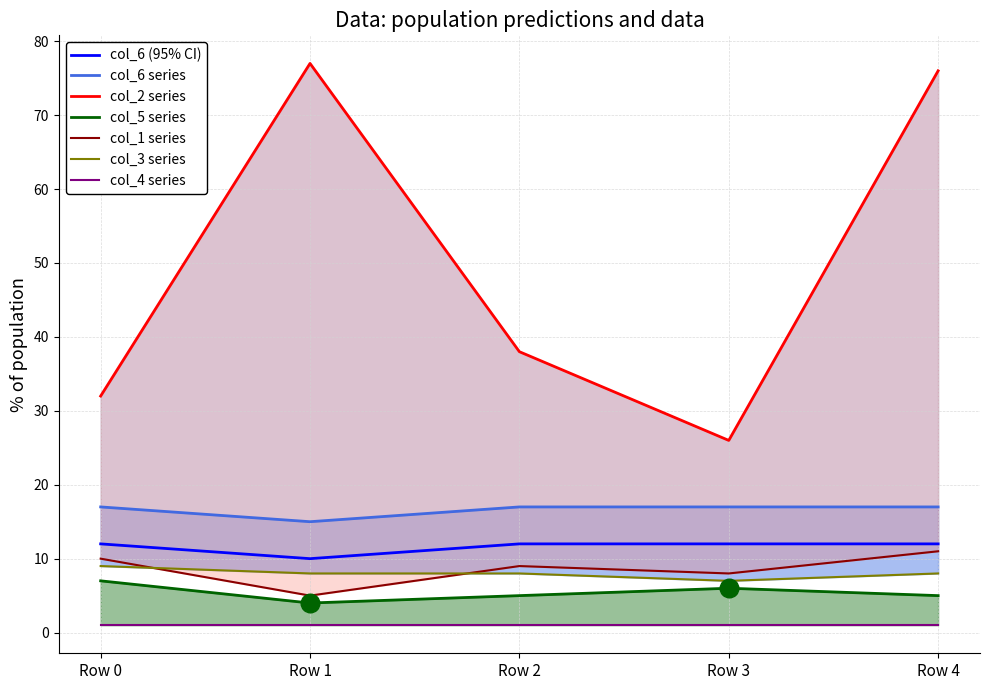

Which series has the largest total across all categories?

col_2